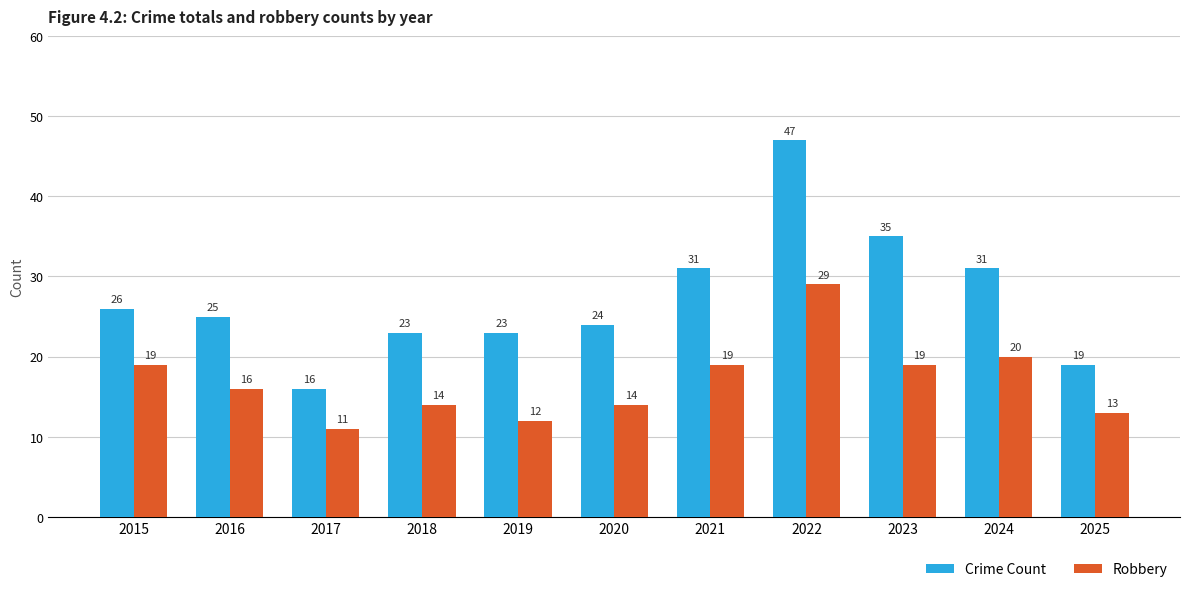

Reading left to right, extract all data points from this chart.

Crime Count: 2015=26	2016=25	2017=16	2018=23	2019=23	2020=24	2021=31	2022=47	2023=35	2024=31	2025=19
Robbery: 2015=19	2016=16	2017=11	2018=14	2019=12	2020=14	2021=19	2022=29	2023=19	2024=20	2025=13